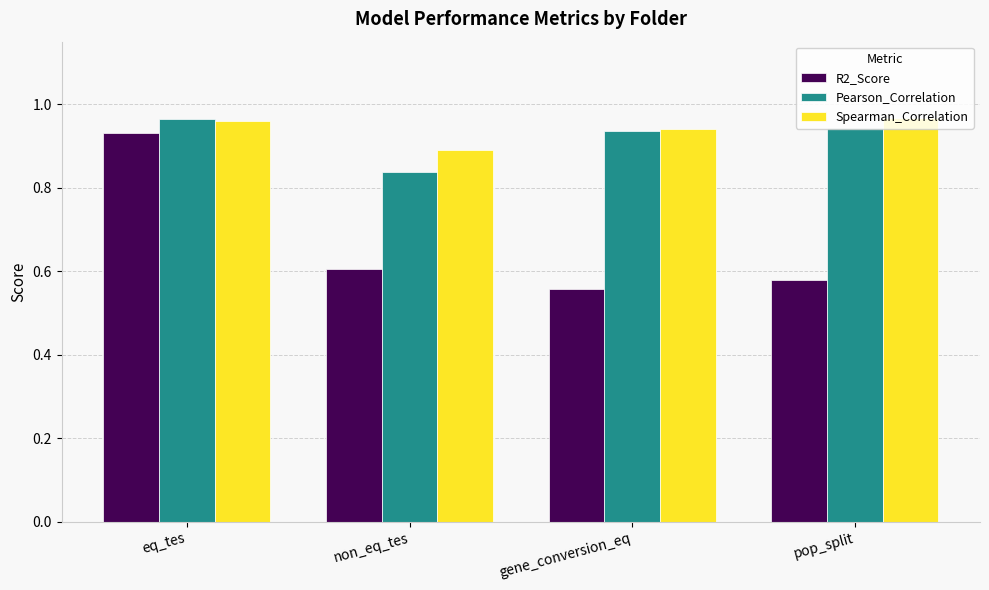

Which category has the lowest value in the Spearman_Correlation series?

non_eq_tes